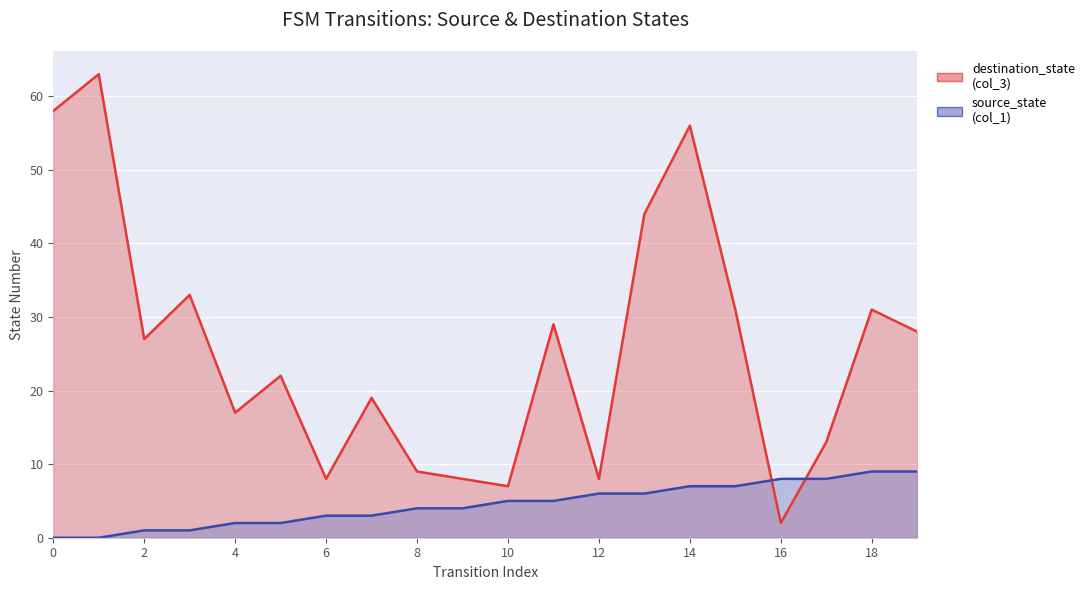

Where do destination_state and source_state first cross each other?

15 and 16